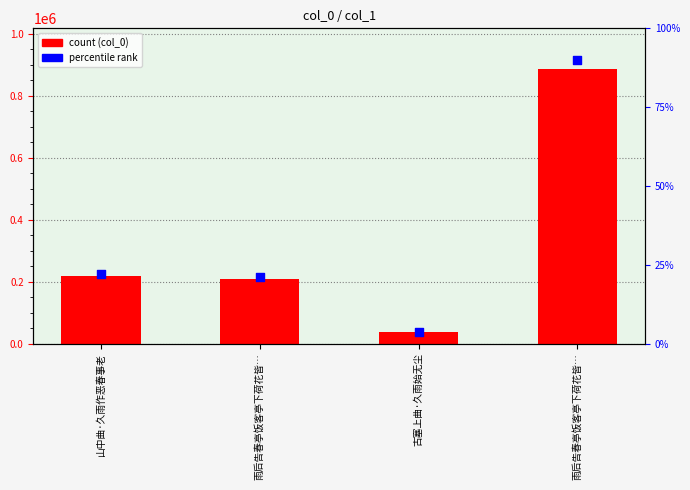

What are all the series names shown in the legend?

col_0, percentile rank